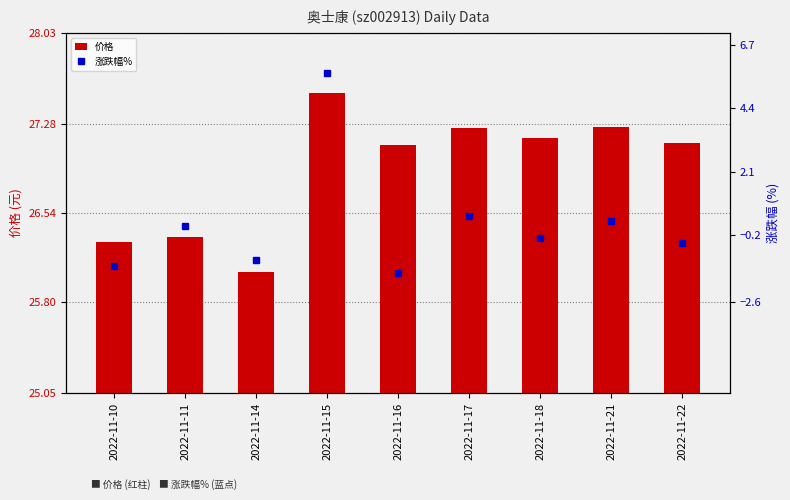

Which series changed the most between 2022-11-16 and 2022-11-21?

涨跌幅%